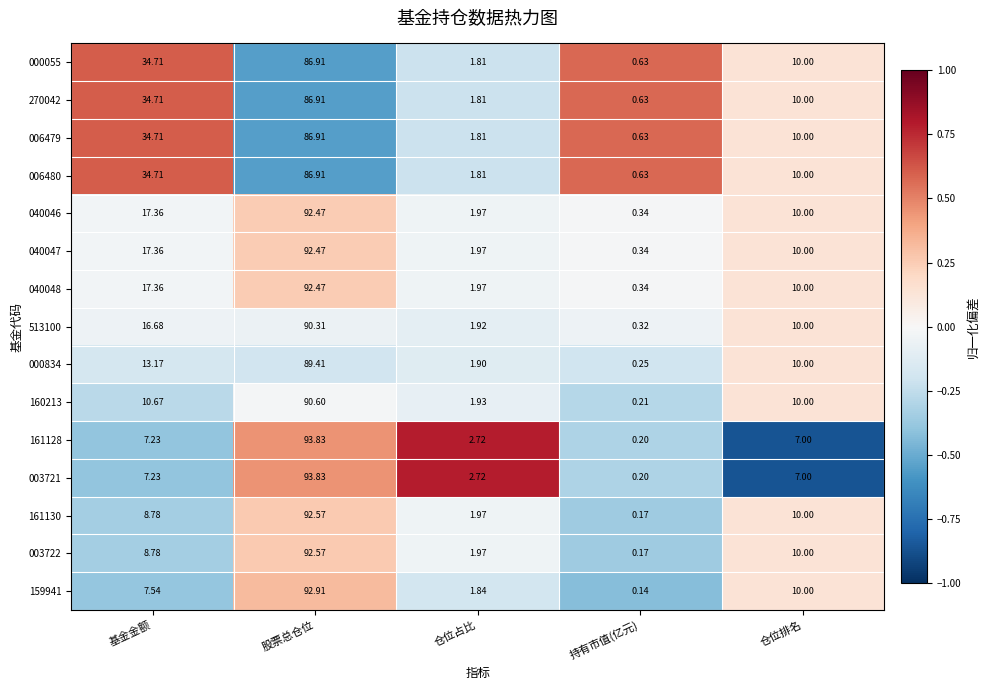

At which label does 160213 first exceed 10?

基金金额